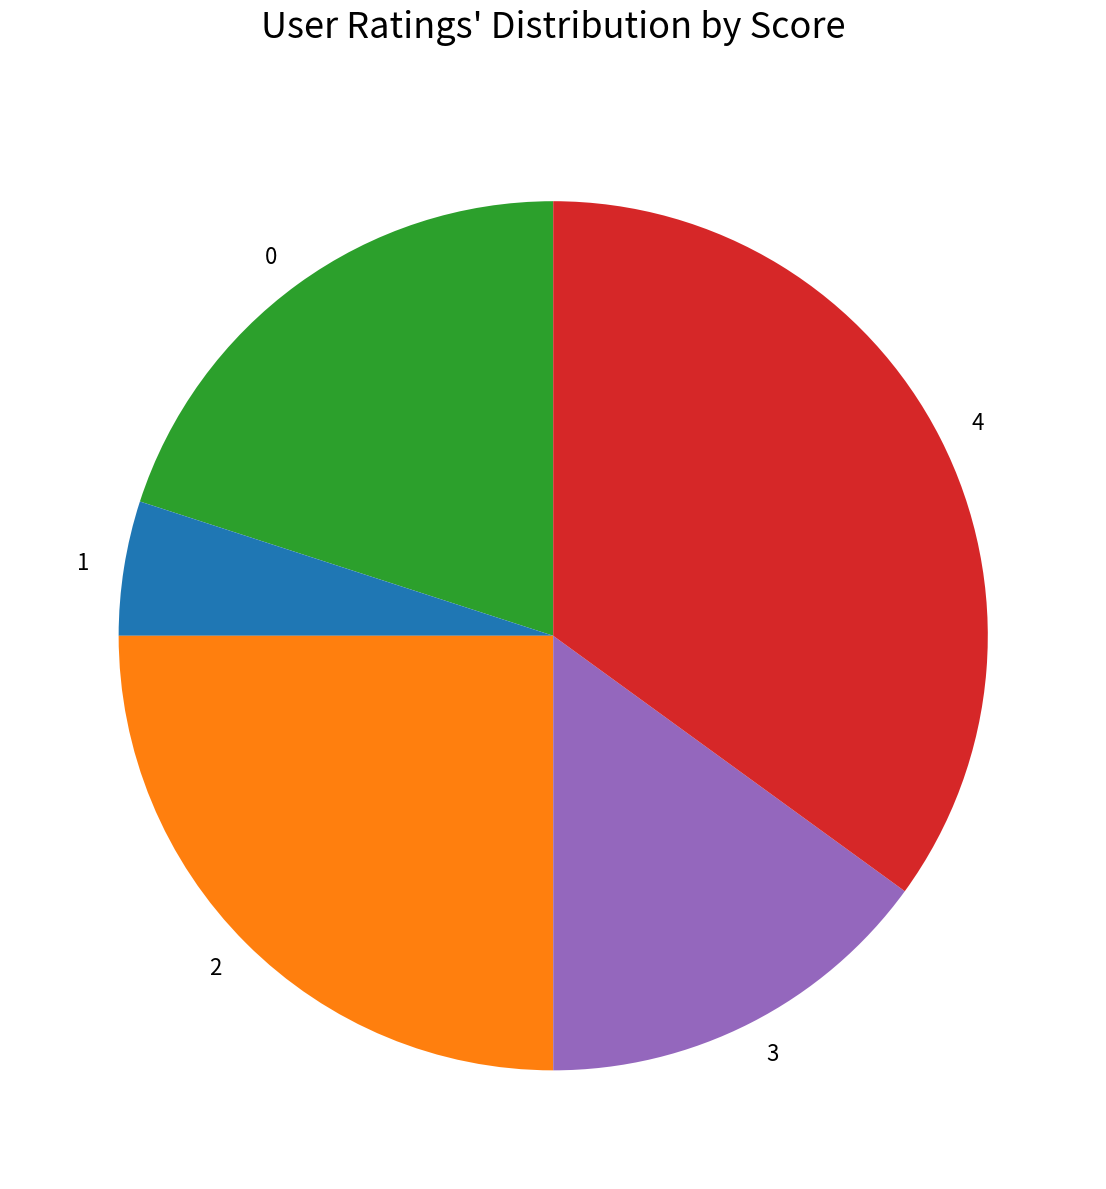

How many slices are in this pie chart?

5